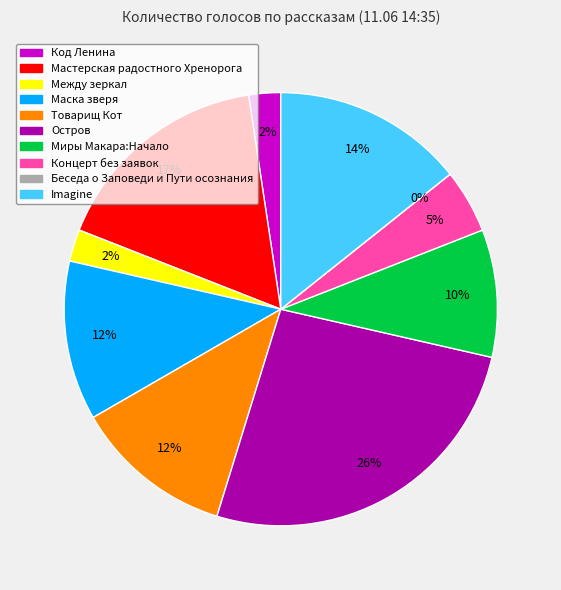

What is the change in value from Маска зверя to Миры Макара:Начало?

-1